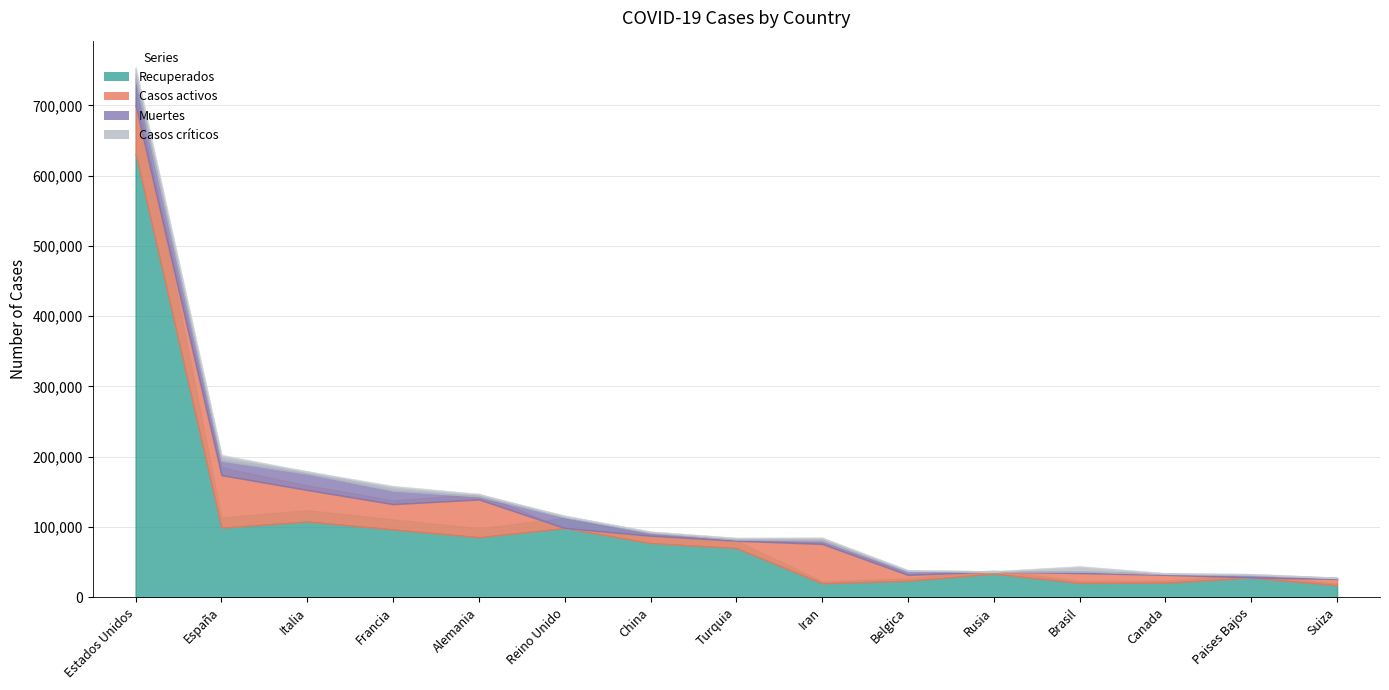

What is the maximum value for Casos críticos?

13551